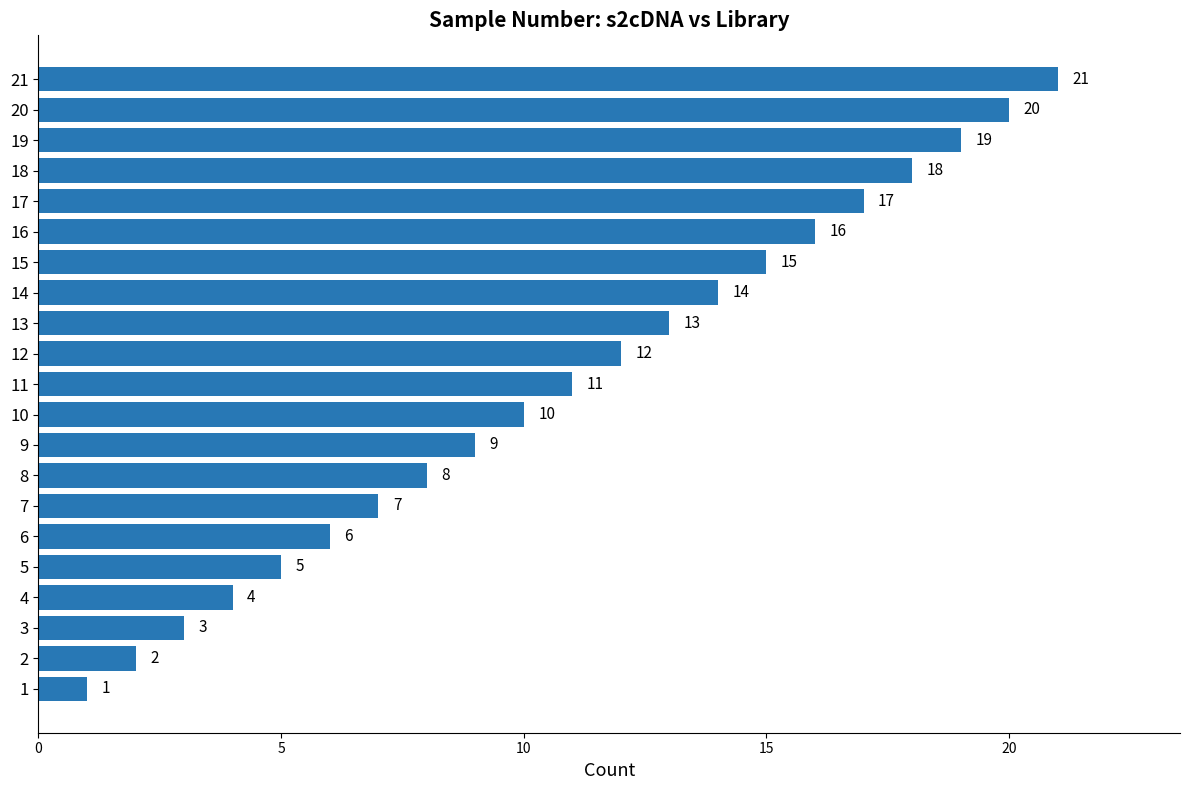

Read the value at 16.

16